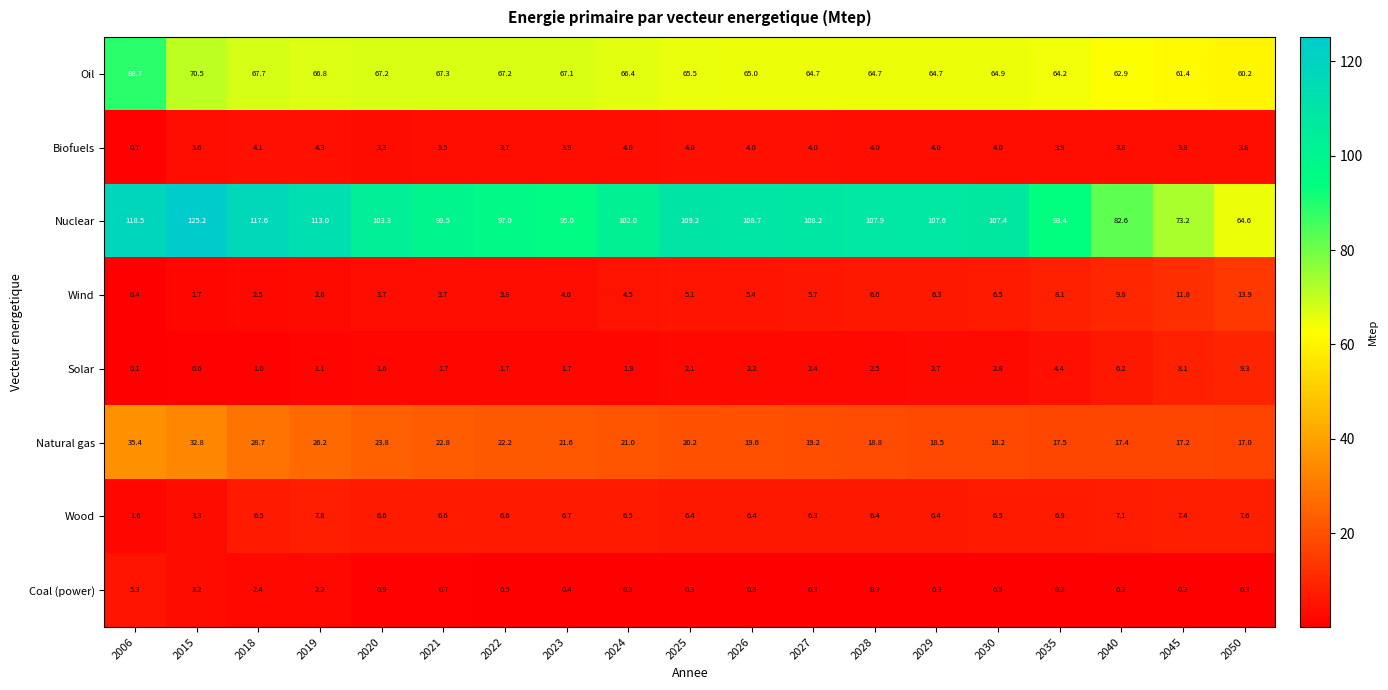

At which category does the chart reach its minimum across all series?

2006